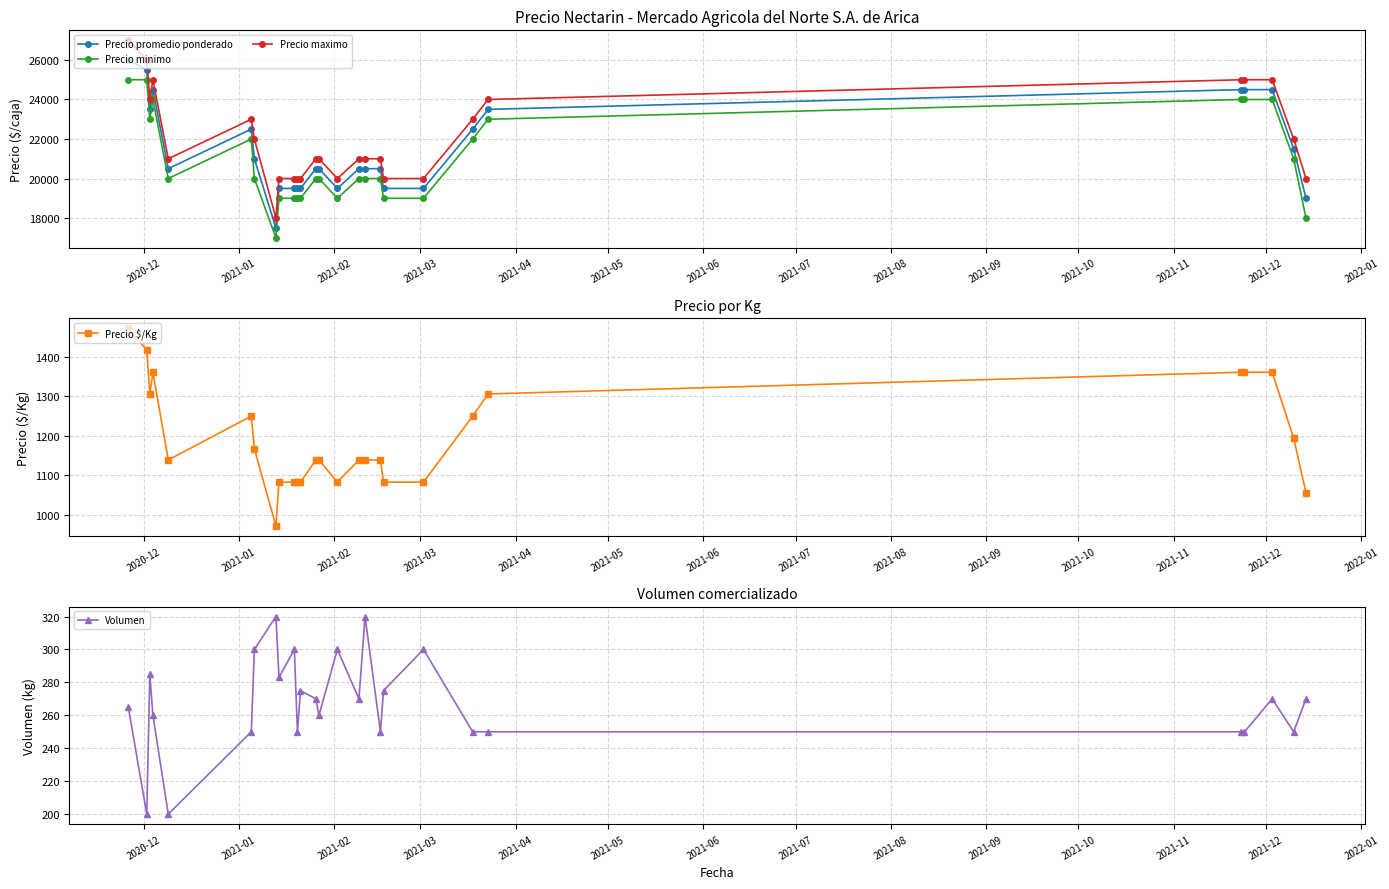

What is the value of the Precio $/Kg point at the 17th from the left?

1139